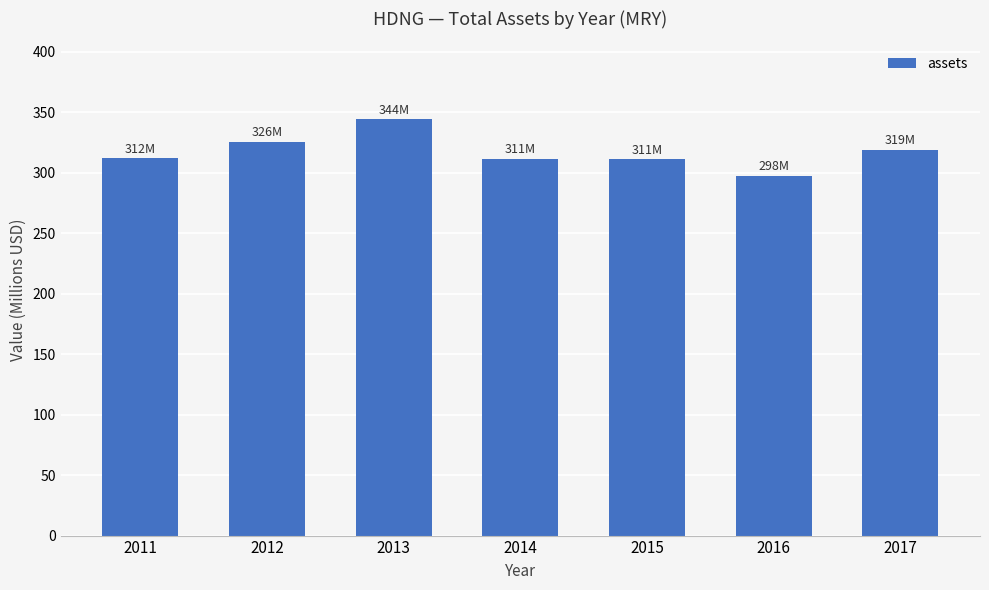

The chart shows a value of 310.9 at 2015. True or false?

True